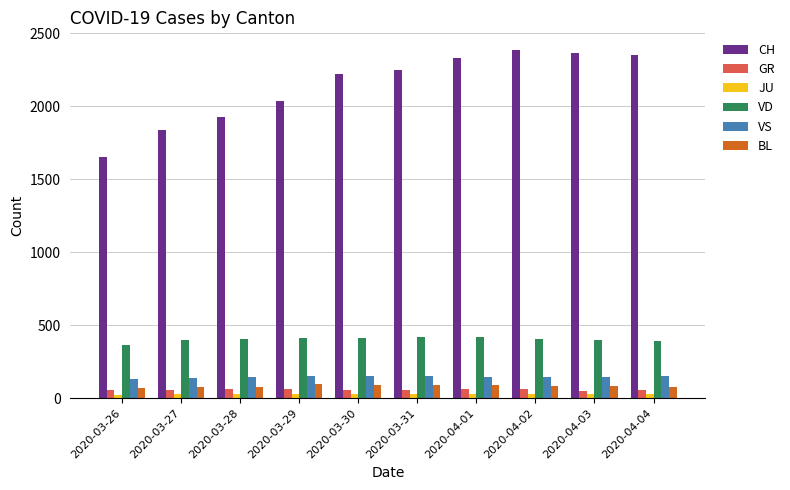

Rank the series by their maximum value, from lowest to highest.

JU, GR, BL, VS, VD, CH